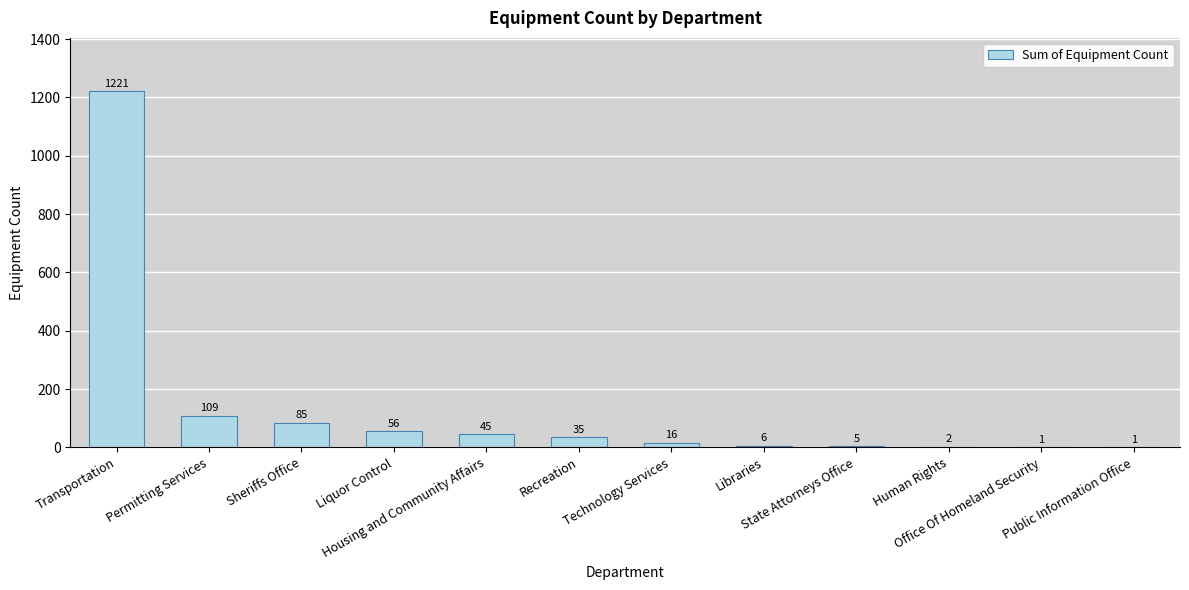

Reading left to right, transcribe all the data shown in this chart.

1221	109	85	56	45	35	16	6	5	2	1	1